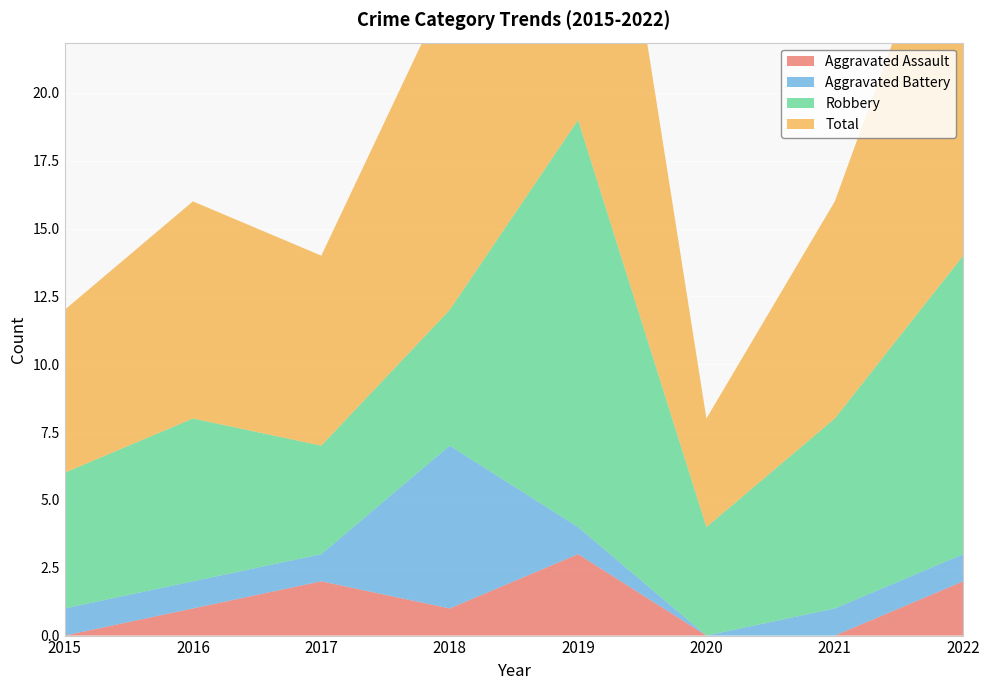

Reading right to left, extract all data points from this chart.

Aggravated Assault: 2022=2	2021=0	2020=0	2019=3	2018=1	2017=2	2016=1	2015=0
Aggravated Battery: 2022=1	2021=1	2020=0	2019=1	2018=6	2017=1	2016=1	2015=1
Robbery: 2022=11	2021=7	2020=4	2019=15	2018=5	2017=4	2016=6	2015=5
Total: 2022=15	2021=8	2020=4	2019=19	2018=12	2017=7	2016=8	2015=6